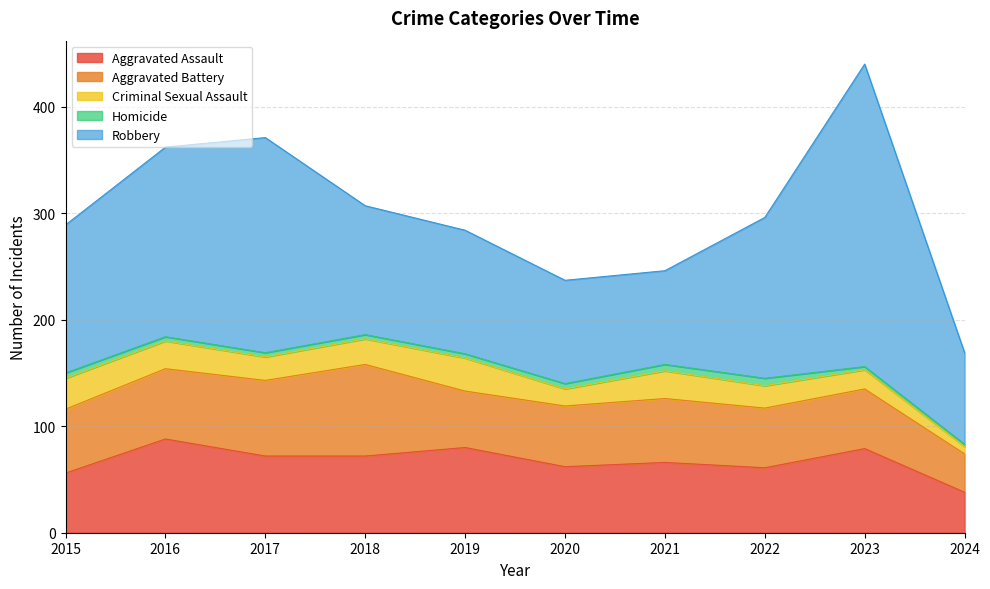

Reading left to right, what are all the values shown in this chart?

Aggravated Assault: 2015=56	2016=88	2017=72	2018=72	2019=80	2020=62	2021=66	2022=61	2023=79	2024=38
Aggravated Battery: 2015=60	2016=66	2017=71	2018=86	2019=53	2020=57	2021=60	2022=56	2023=56	2024=36
Criminal Sexual Assault: 2015=29	2016=26	2017=22	2018=24	2019=31	2020=16	2021=26	2022=21	2023=18	2024=7
Homicide: 2015=5	2016=4	2017=4	2018=4	2019=4	2020=5	2021=6	2022=7	2023=3	2024=2
Robbery: 2015=139	2016=178	2017=202	2018=121	2019=116	2020=97	2021=88	2022=151	2023=284	2024=86